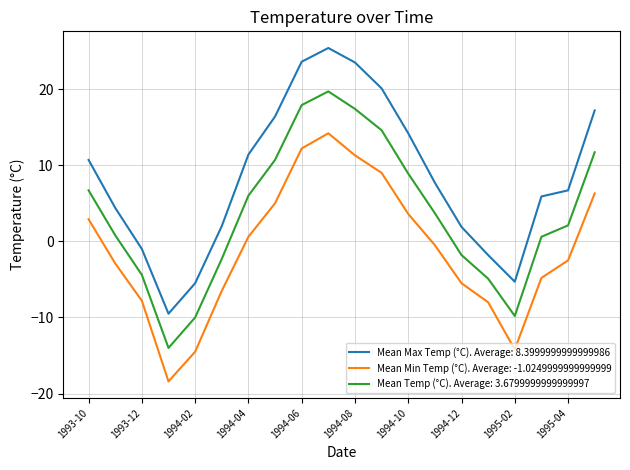

True or false: Mean Max Temp (°C). Average: 8.3999999999999986 and Mean Temp (°C). Average: 3.6799999999999997 intersect in this chart.

False